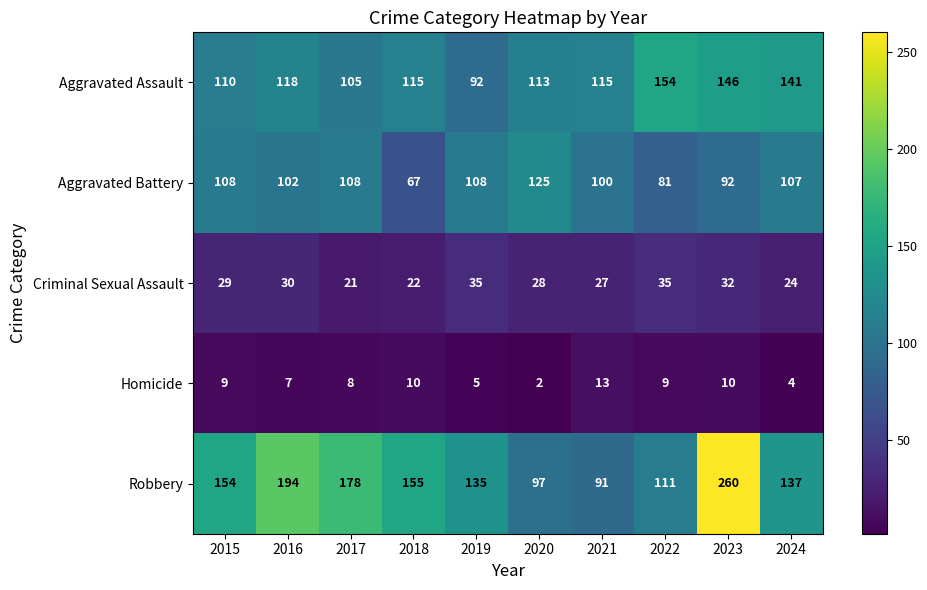

Which series has the widest spread of values?

Robbery